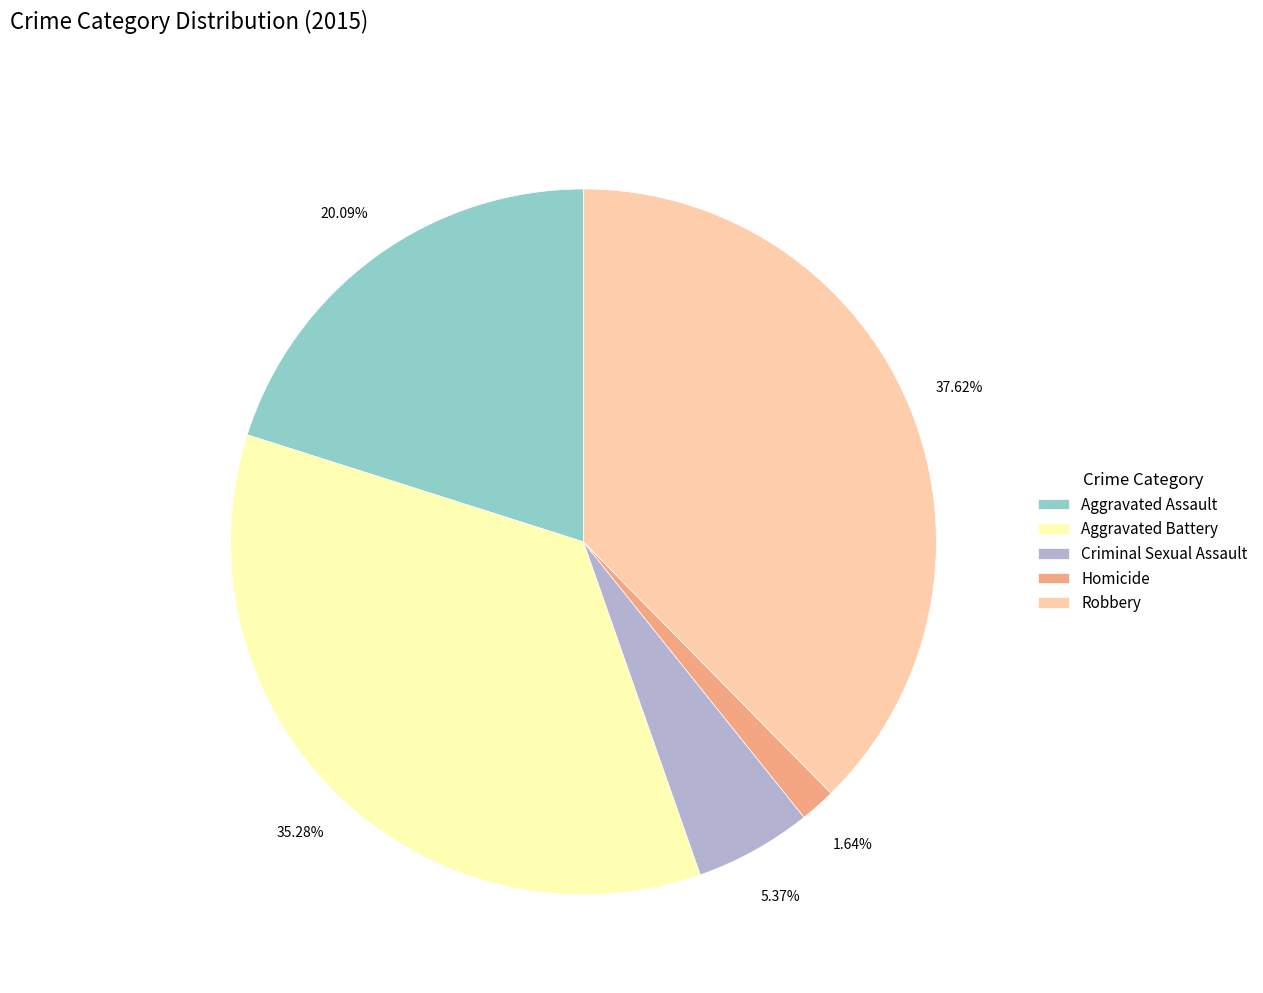

Which has a higher value, Aggravated Battery or Criminal Sexual Assault?

Aggravated Battery